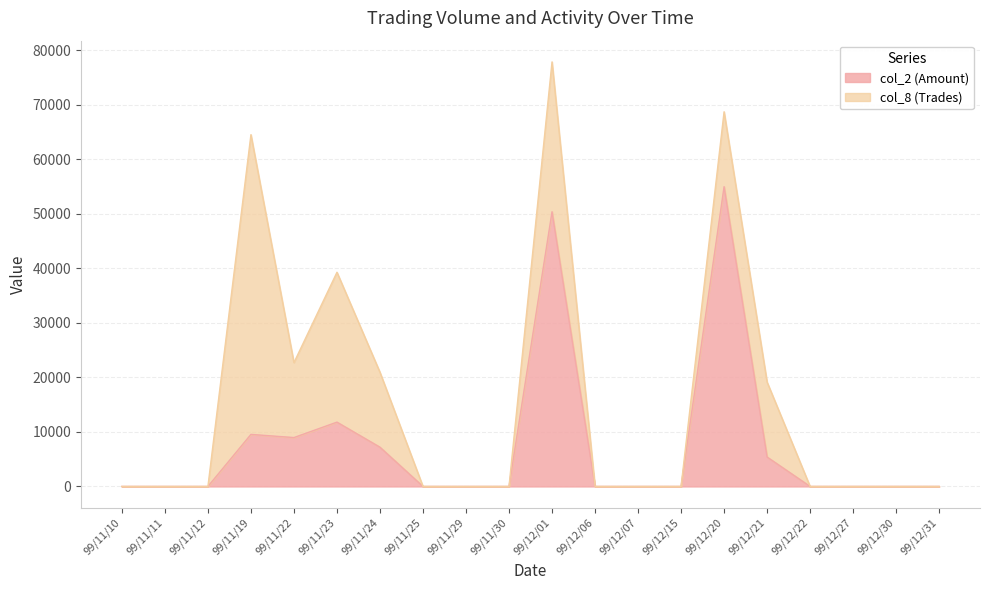

What is the label of the 14th point from the left?

99/12/15